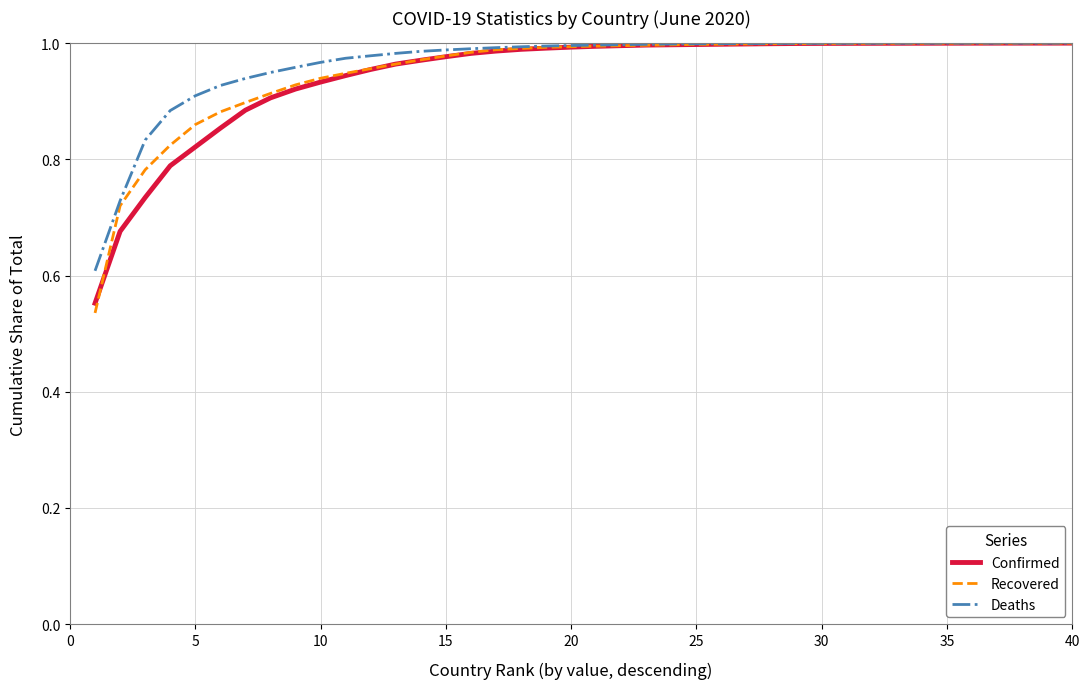

What is the highest value of the Recovered series?

1.0